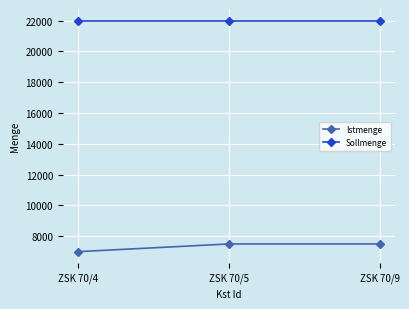

How many lines are shown in the chart?

2